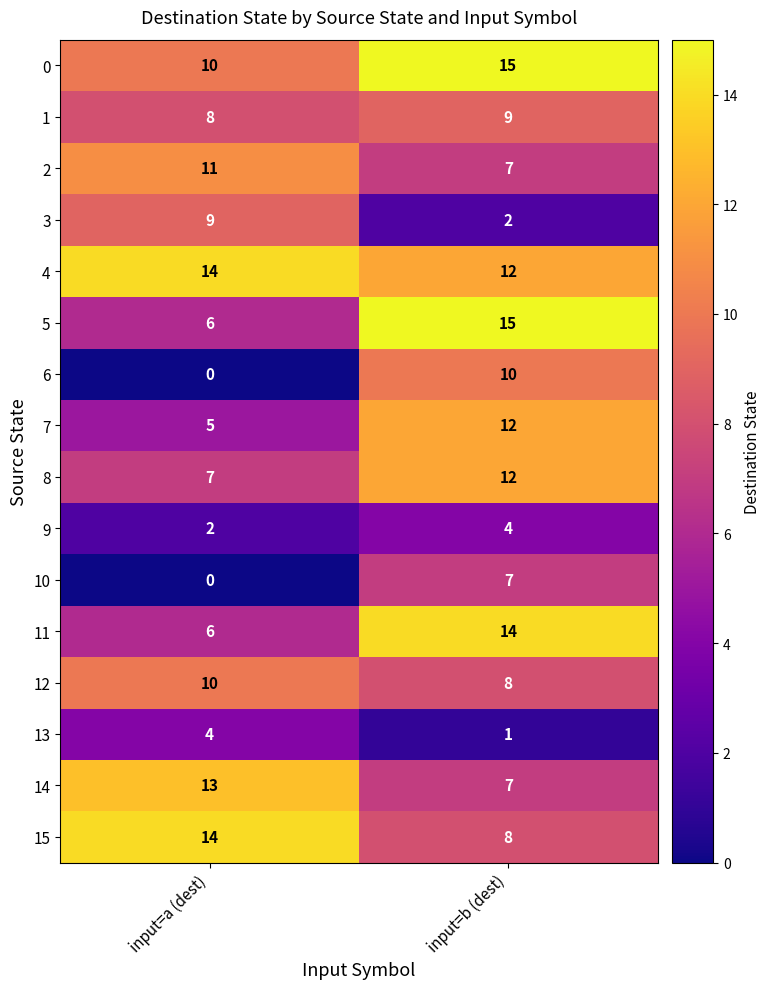

Which label corresponds to the smallest value in the chart?

input=a (dest)